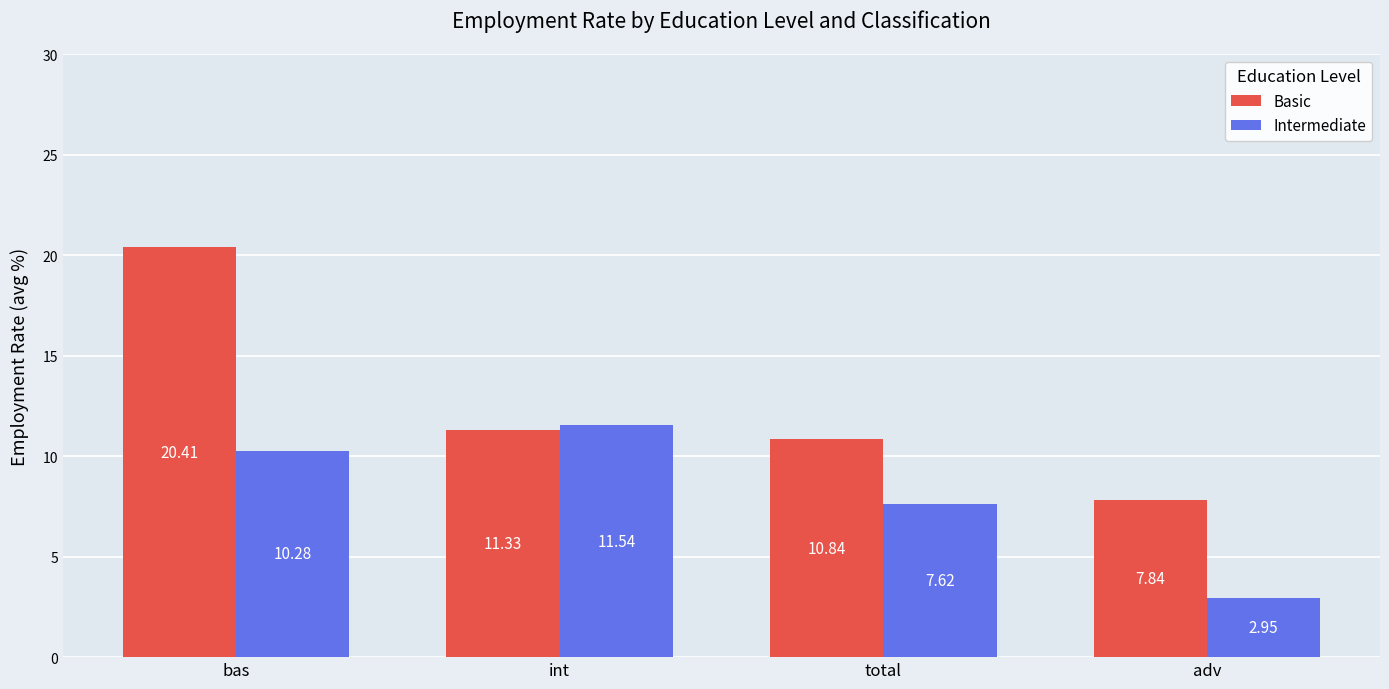

What is the approximate value of Intermediate at total?

7.6